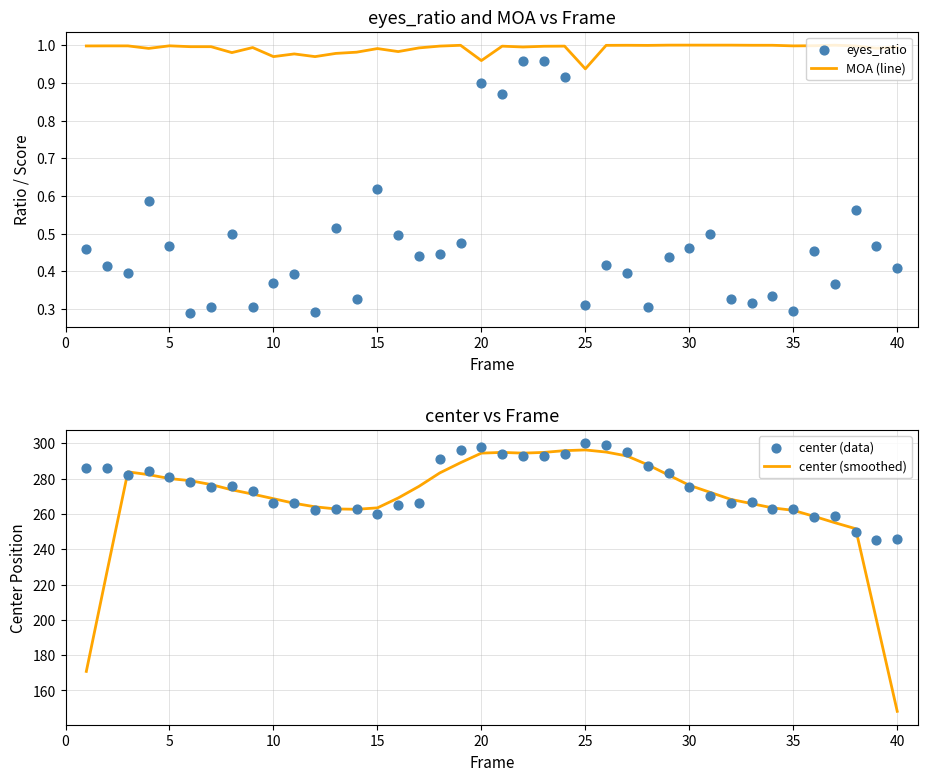

What is the minimum value for center (smoothed)?

148.2